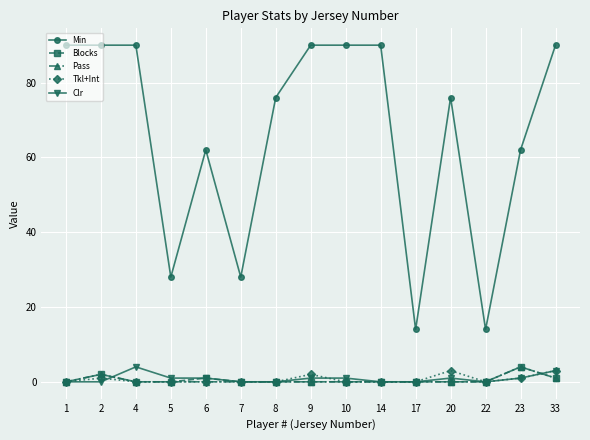

Which series has the widest spread of values?

Min